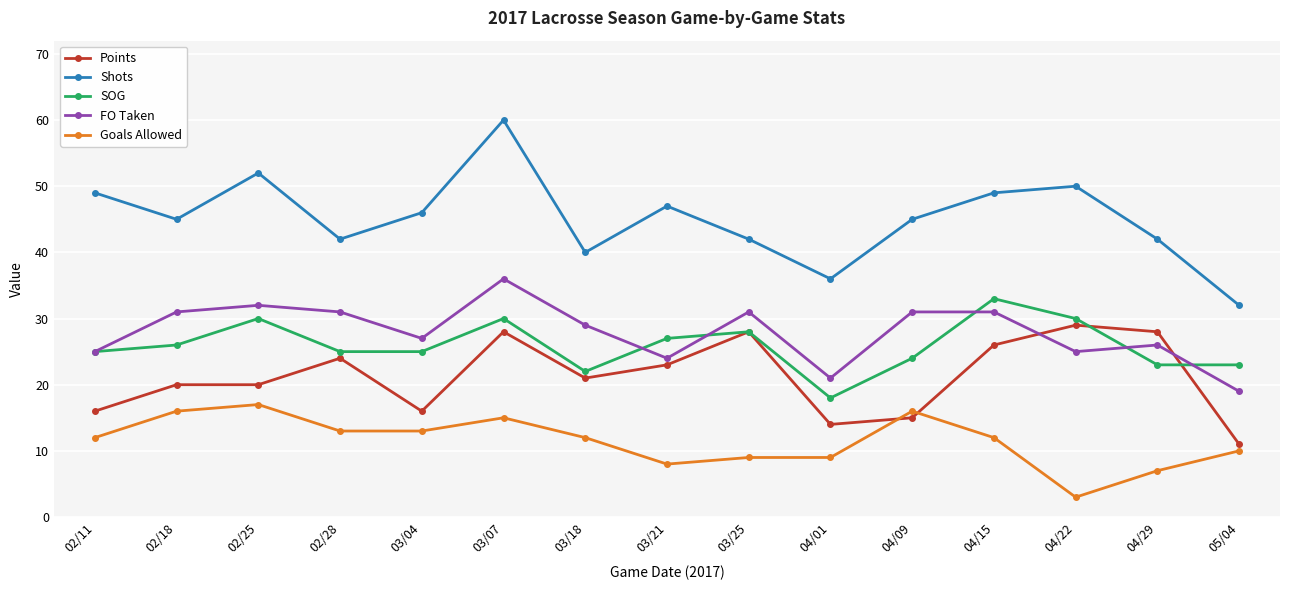

True or false: Points has more than 1 points higher than both neighbors.

True